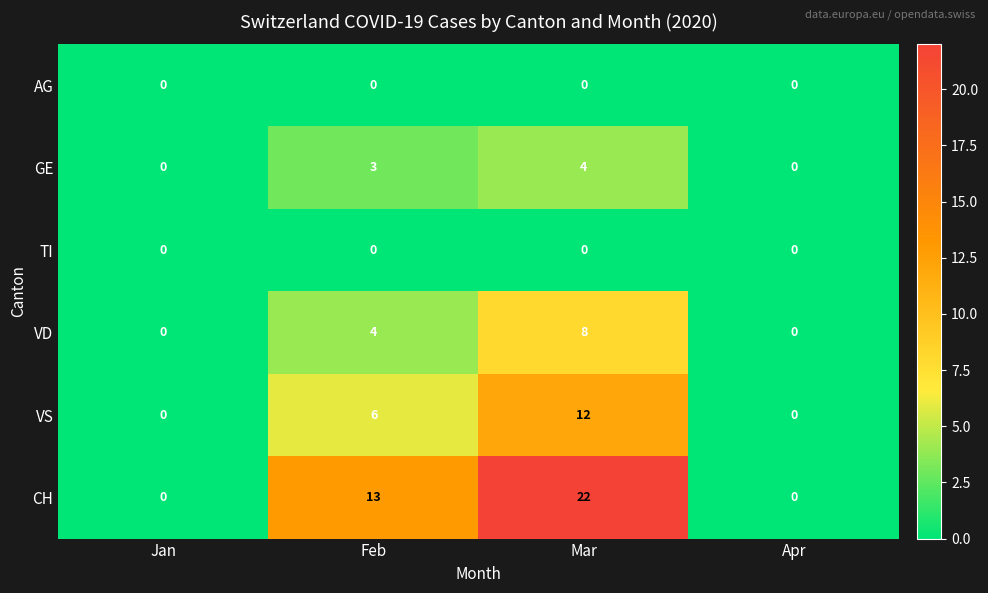

How many data points does each series have?

4